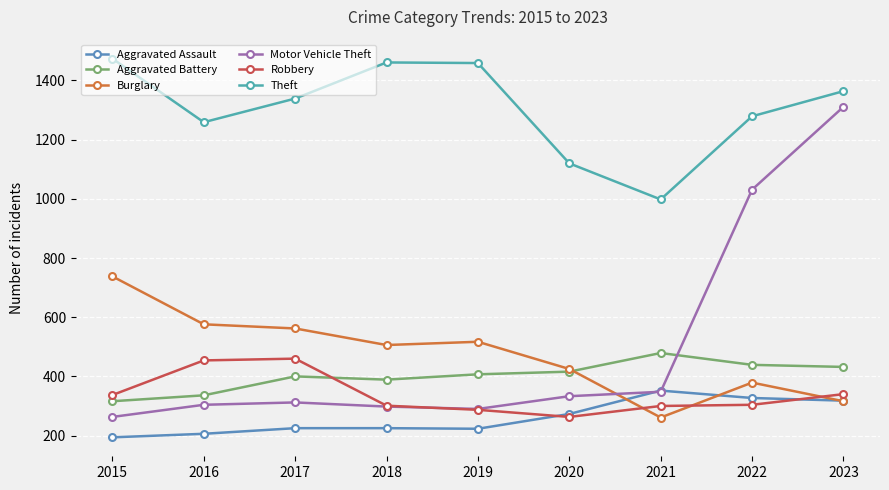

How many values in the Aggravated Assault series are below 225?

3